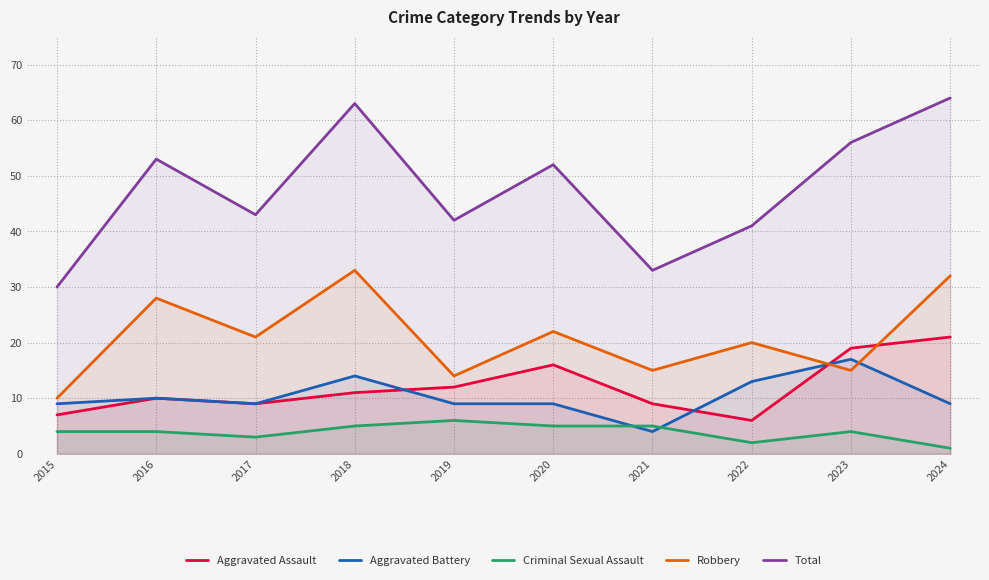

What are all the series names shown in the legend?

Aggravated Assault, Aggravated Battery, Criminal Sexual Assault, Robbery, Total